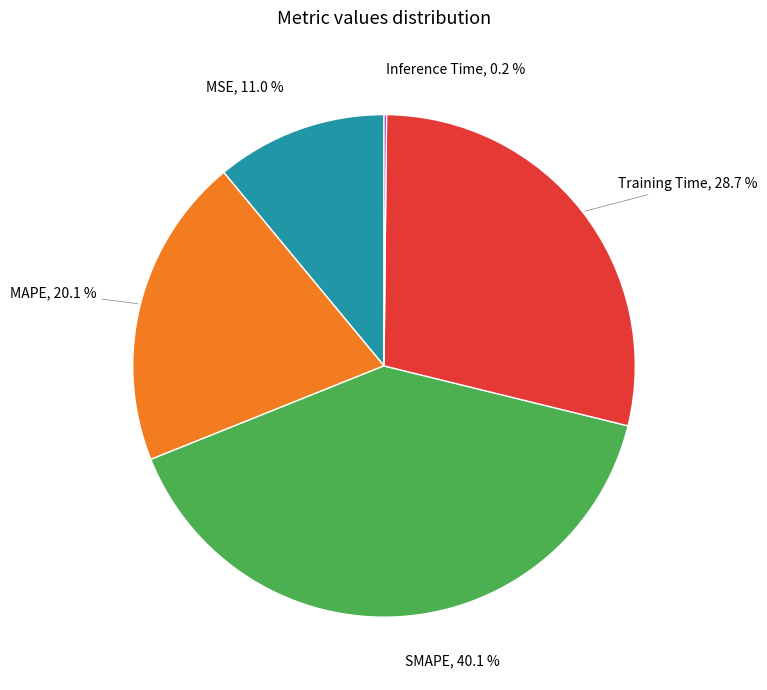

To the nearest percent, what is the difference between the largest and smallest slice percentages?

40%